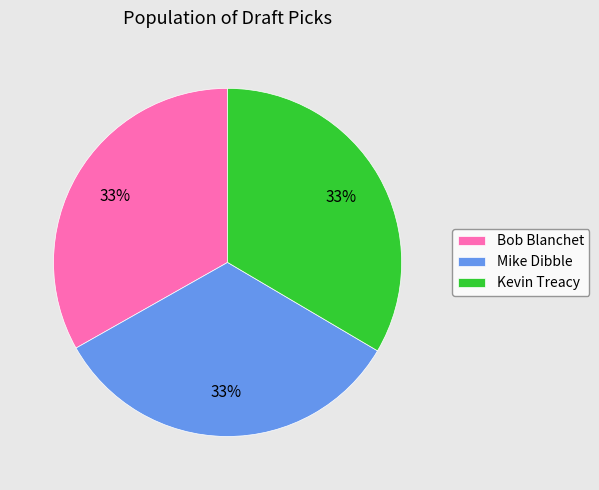

To the nearest percent, what is the average slice percentage?

33%